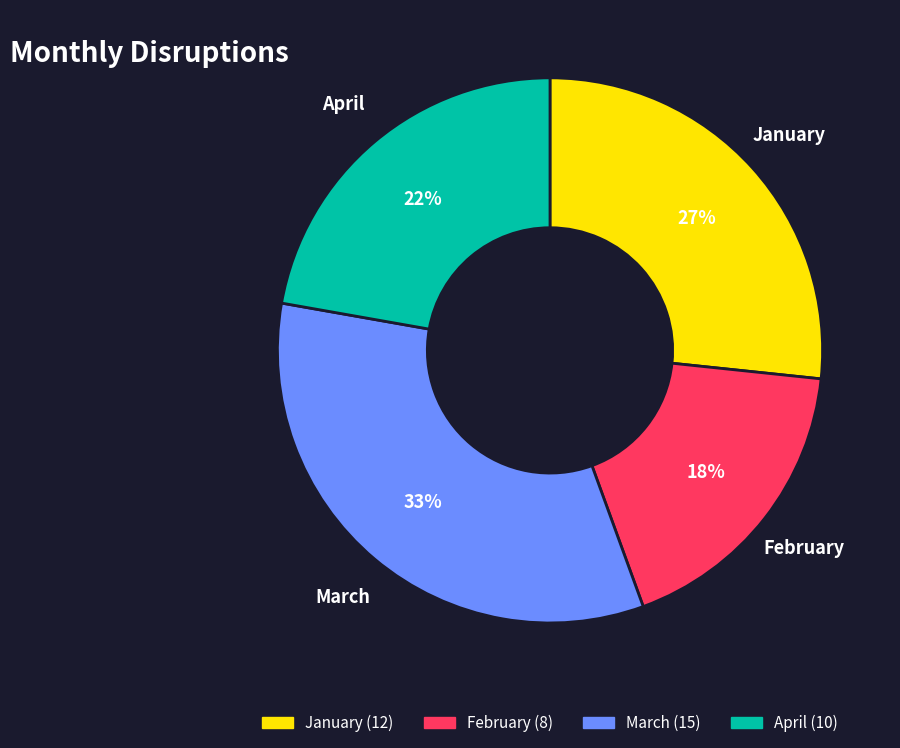

Which slice is the smallest?

February